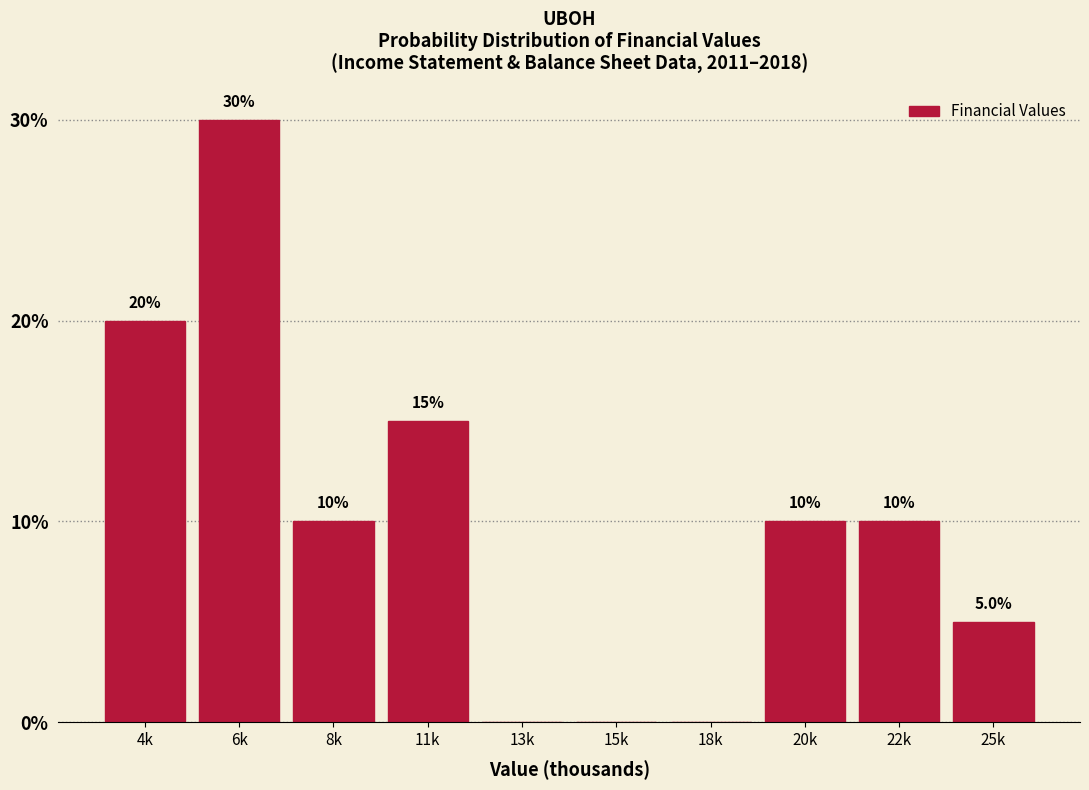

Reading left to right, extract all data points from this chart.

4k=20	6k=30	8k=10	11k=15	13k=0	15k=0	18k=0	20k=10	22k=10	25k=5